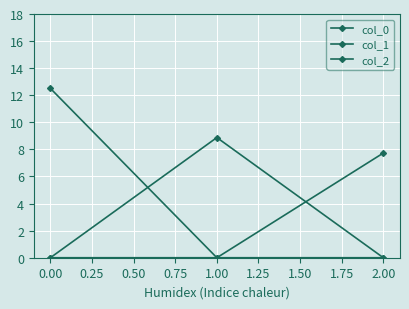

How many lines are shown in the chart?

3